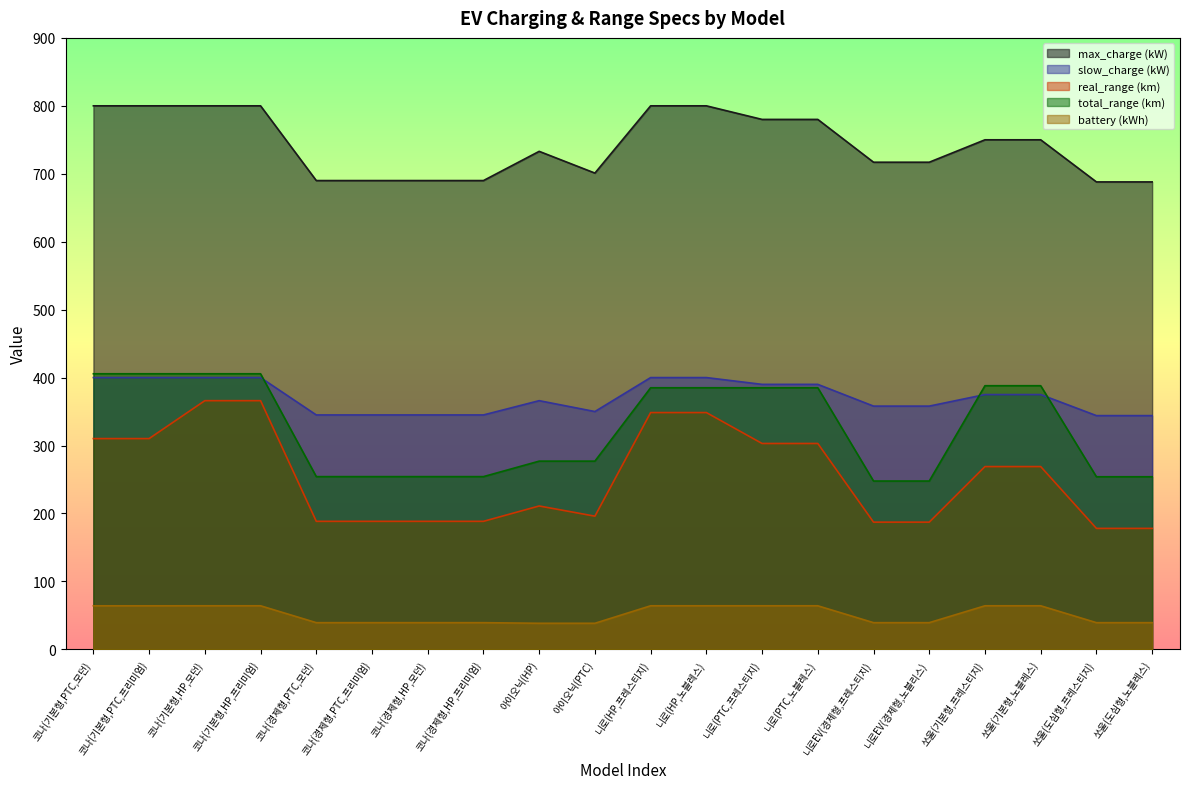

The battery (kWh) series shows 11.2 at 쏘울(도심형,노블레스). True or false?

False